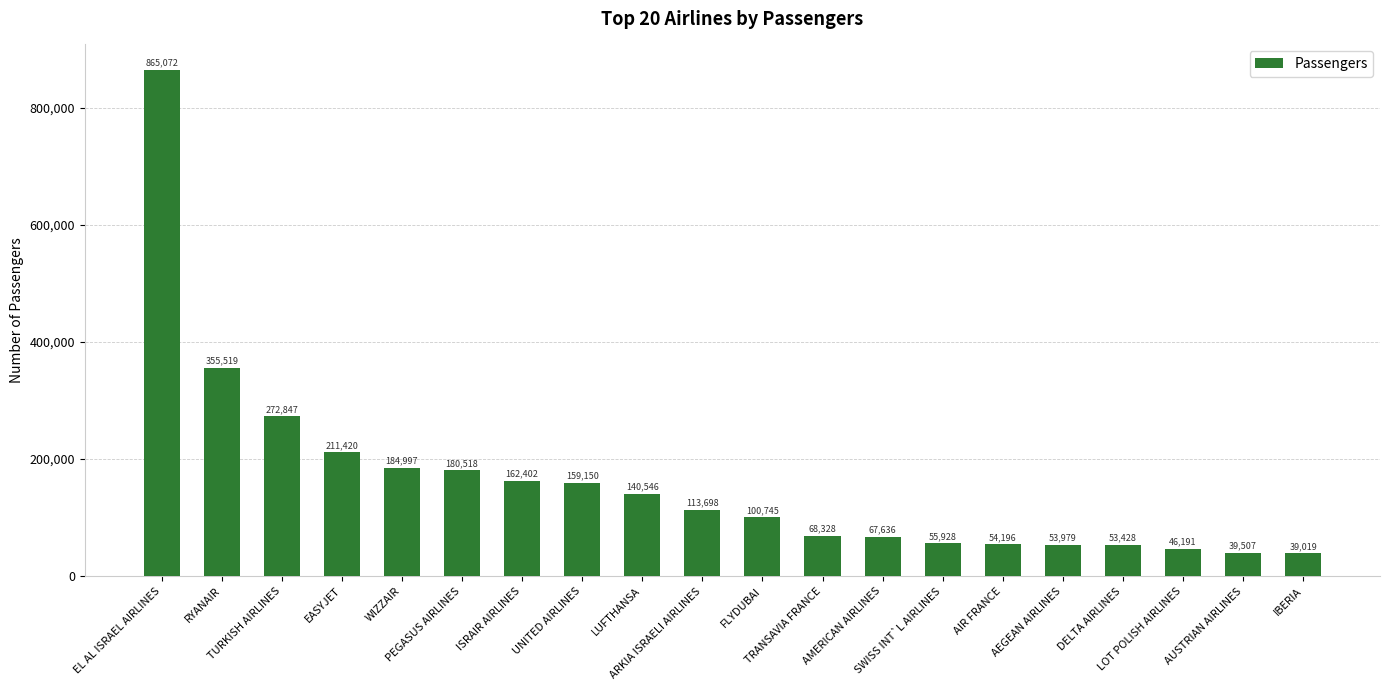

Approximately how many times larger is the value at AIR FRANCE compared to RYANAIR?

0.2